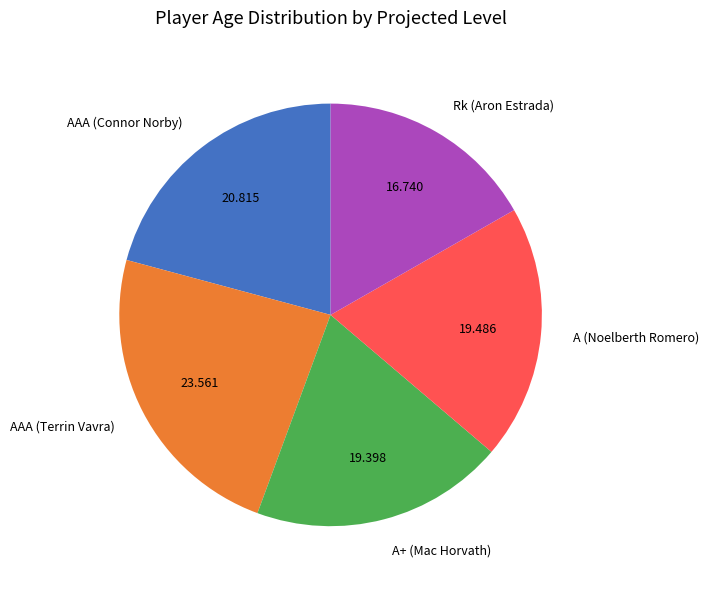

What is the largest slice in the pie chart?

AAA (Terrin Vavra)